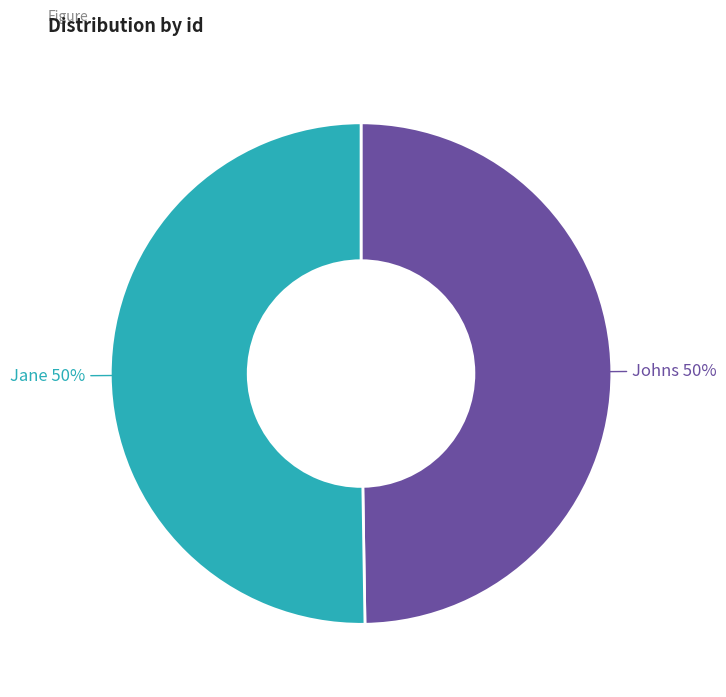

To the nearest percent, what is the average slice percentage?

50%